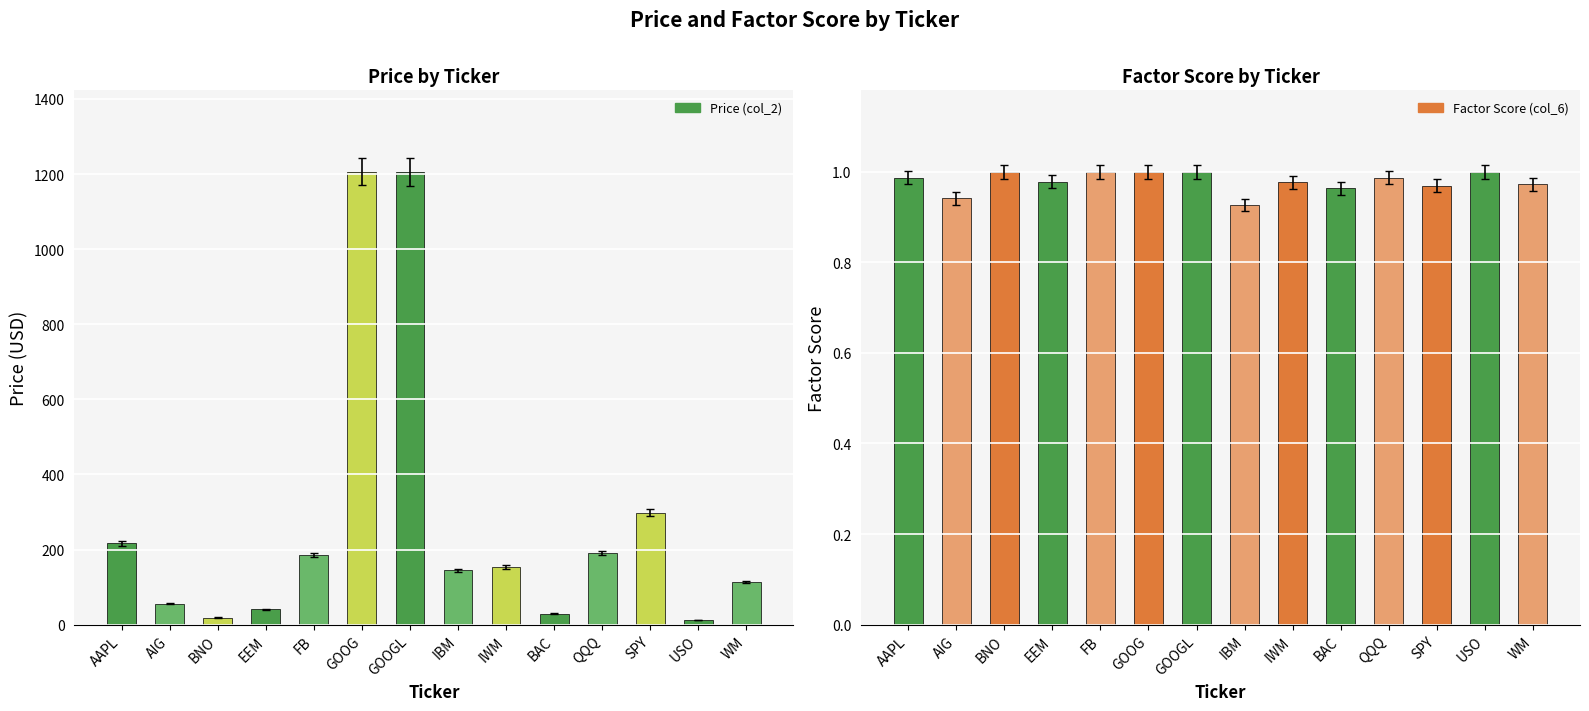

Is the value of Price (col_2) at GOOGL greater than the value of Factor Score (col_6) at SPY?

Yes